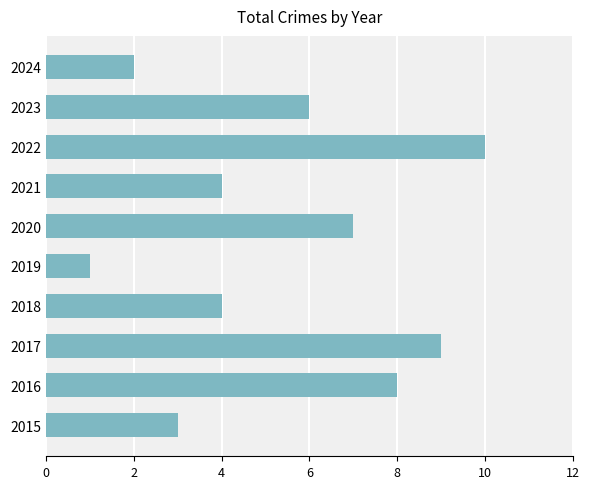

What is the average value?

5